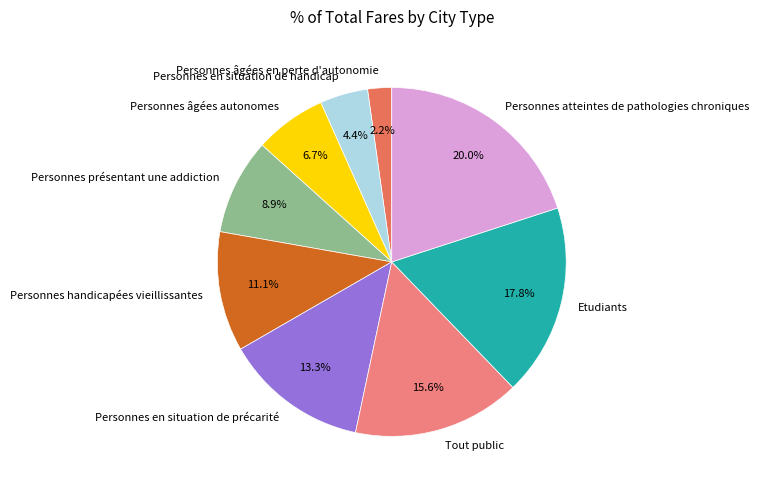

What is the largest slice in the pie chart?

Personnes atteintes de pathologies chroniques